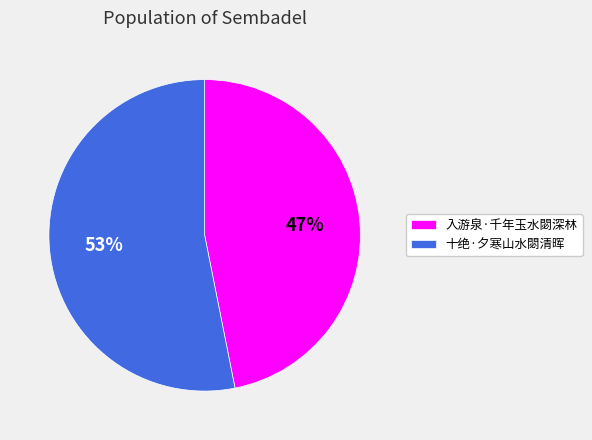

Is the sum of 十绝·夕寒山水閟清晖 and 入游泉·千年玉水閟深林 greater than half?

Yes